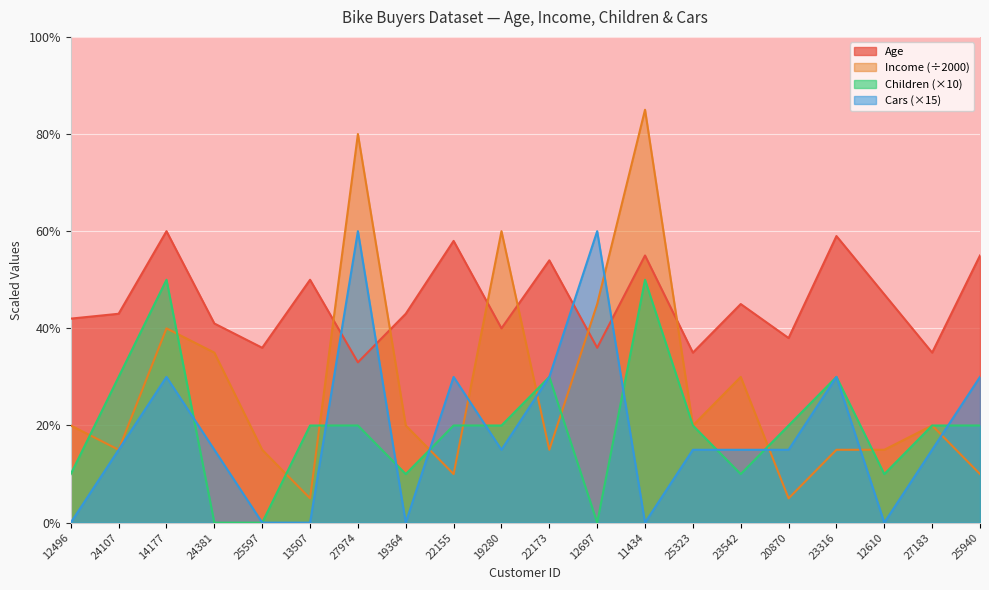

At 27183, list the series in order from largest to smallest.

Age, Income, Children, Cars